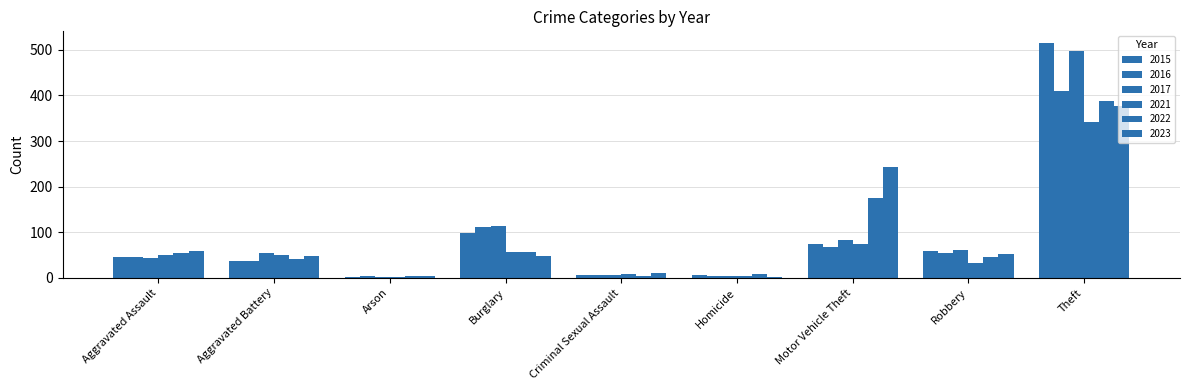

How many data points does each series have?

9